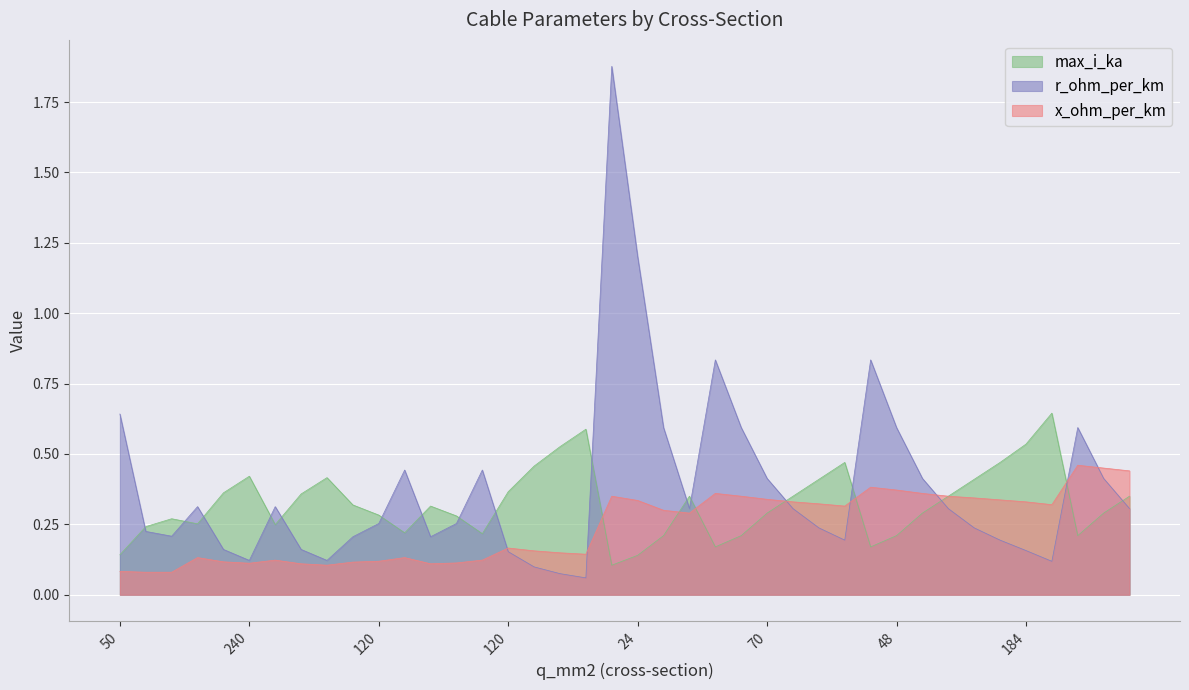

Does the chart display data point markers on the line(s)?

No